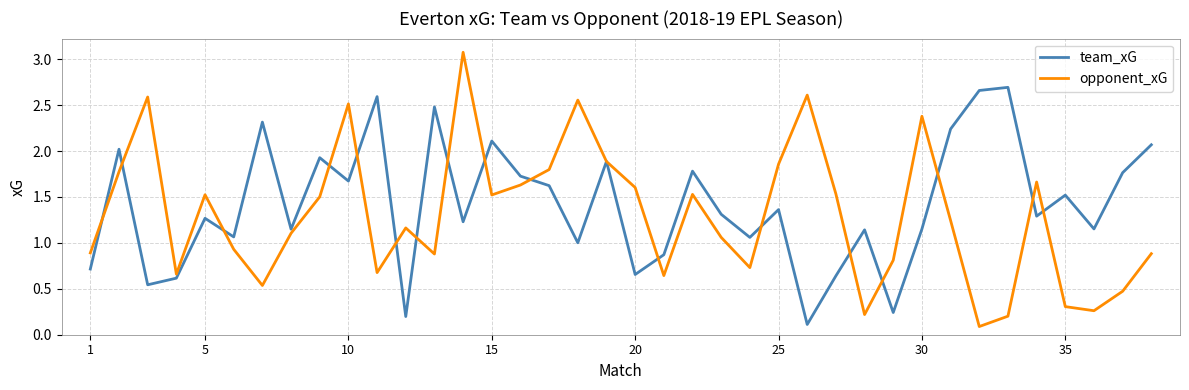

Which series has the largest range (max minus min)?

opponent_xG